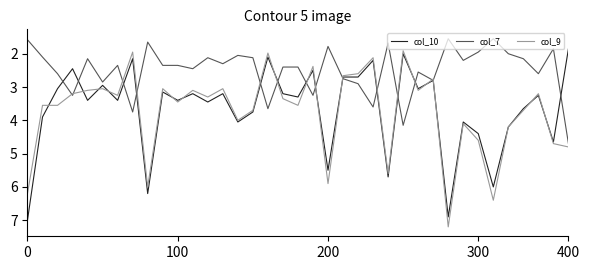

Rank the series by their maximum value, from lowest to highest.

col_7, col_10, col_9